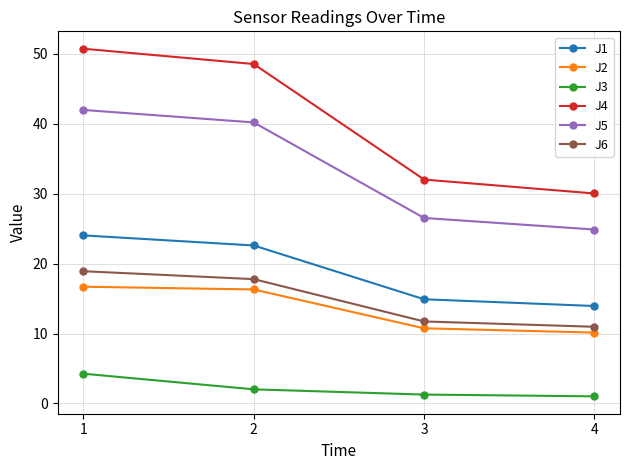

What is the value of the J5 point at the 3rd from the left?

26.5